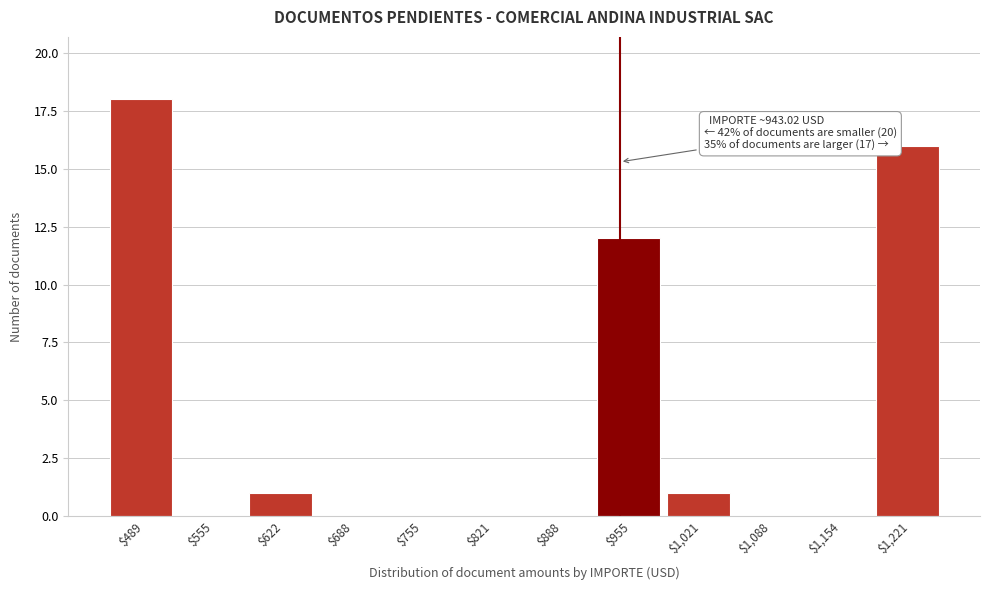

Over which range of the x-axis is the bar tallest?

460 to 520